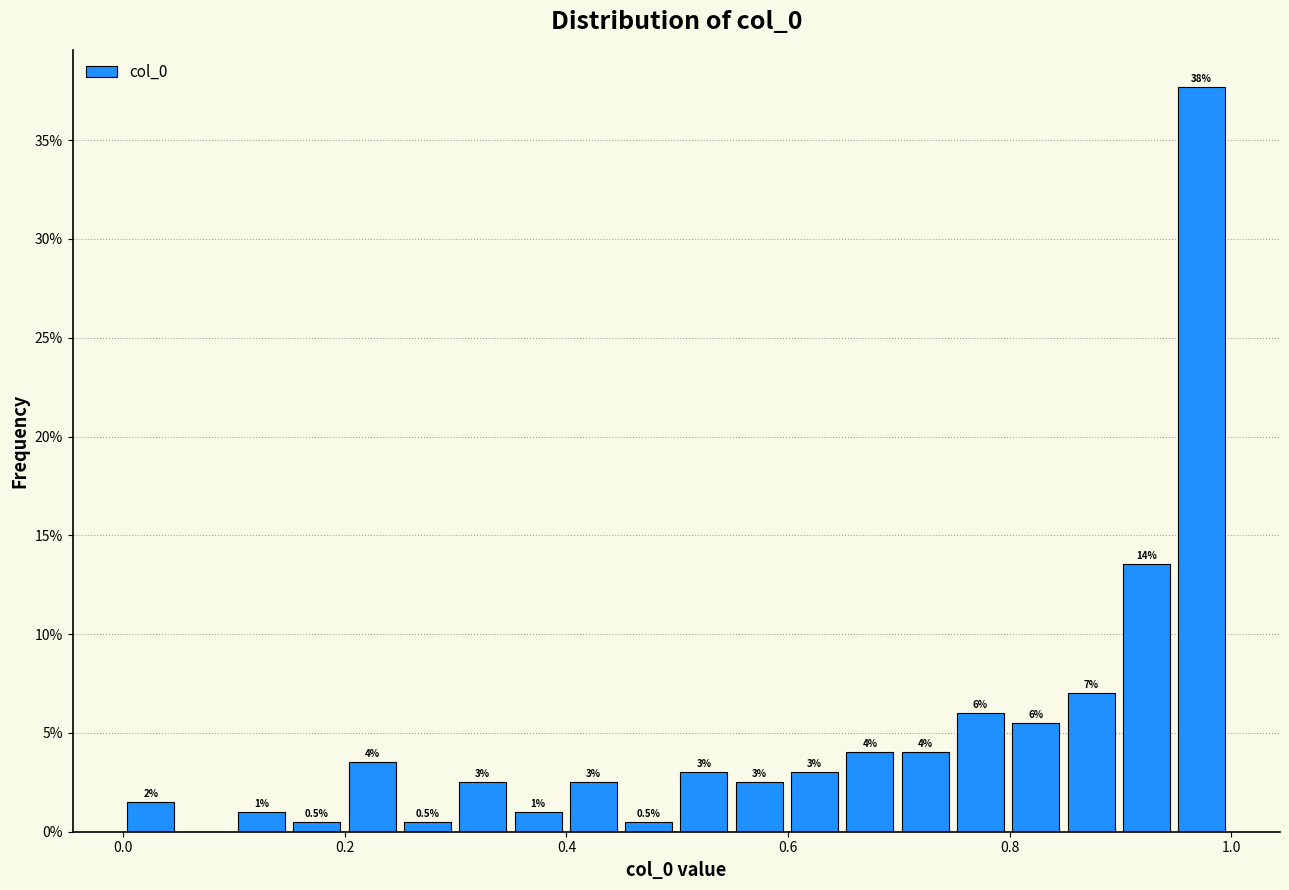

Read against the x-axis, roughly where is the centre of the tallest bar?

0.98